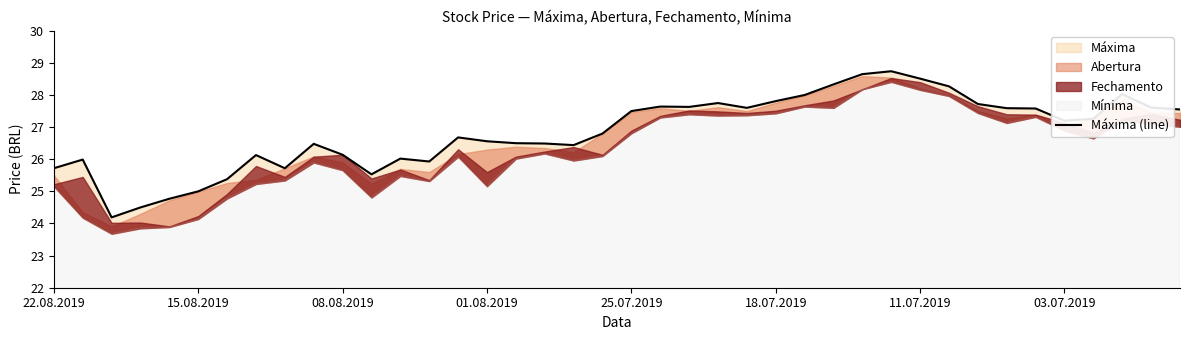

What is the sum of the values at 10 and 14?

52.8